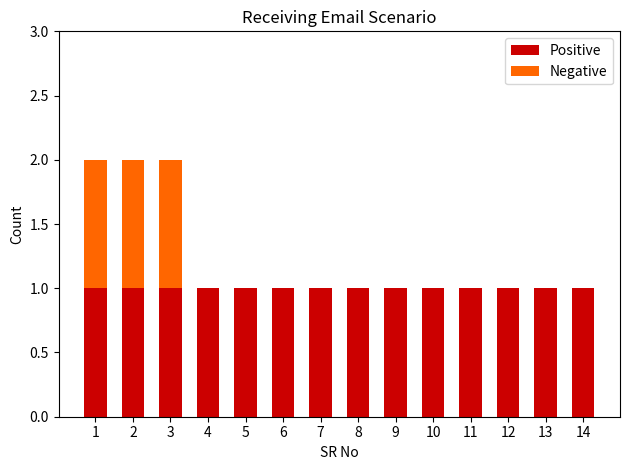

The Positive series shows 1 at 2. True or false?

True